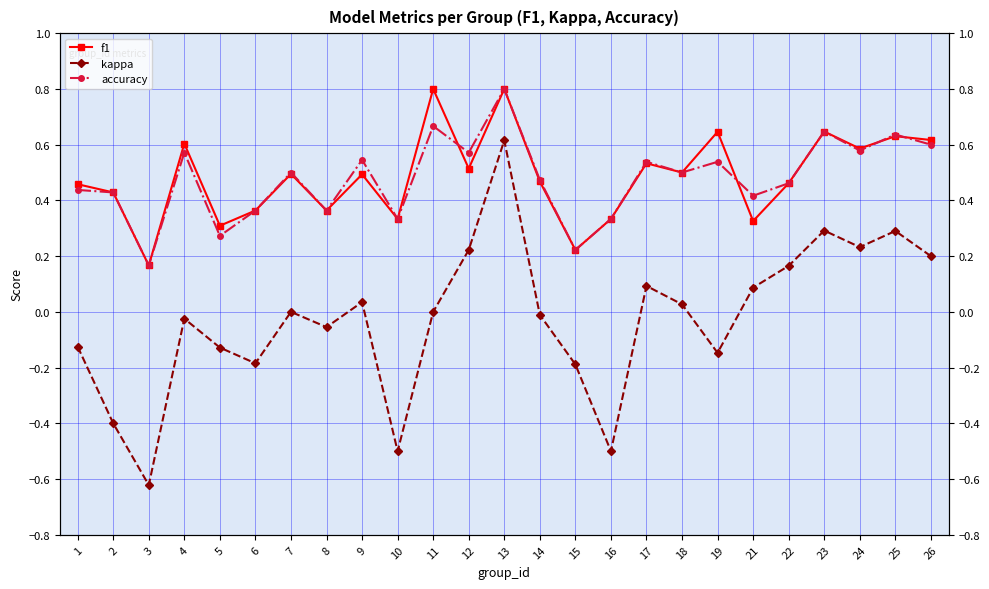

What is the difference between the accuracy values at 1 and 26?

0.2